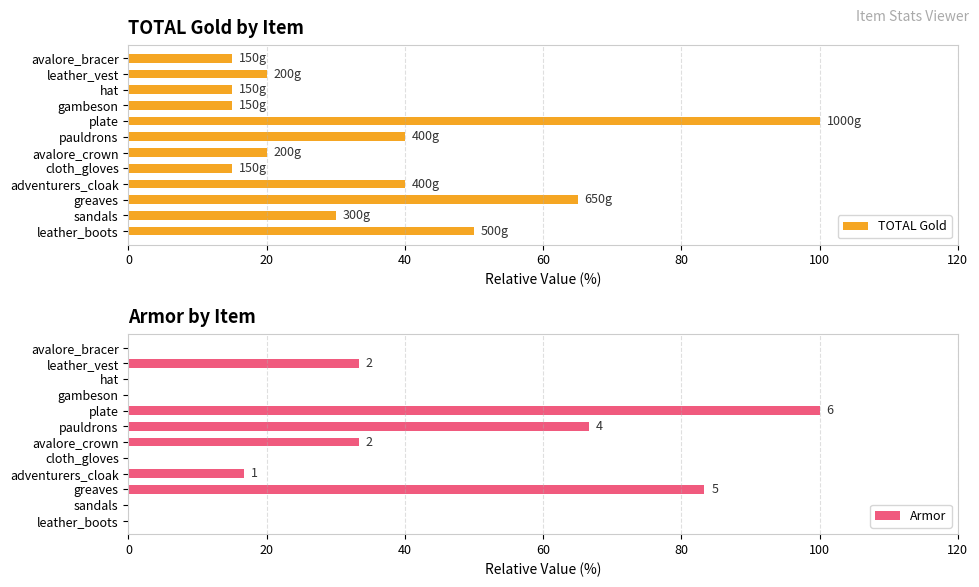

The TOTAL Gold series shows 25 at pauldrons. True or false?

False